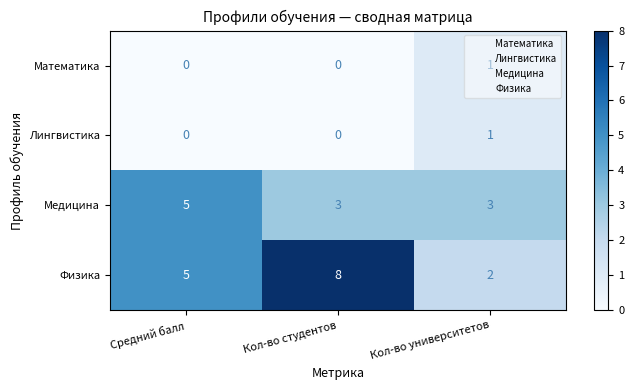

The Физика series shows 1 at Кол-во университетов. True or false?

False